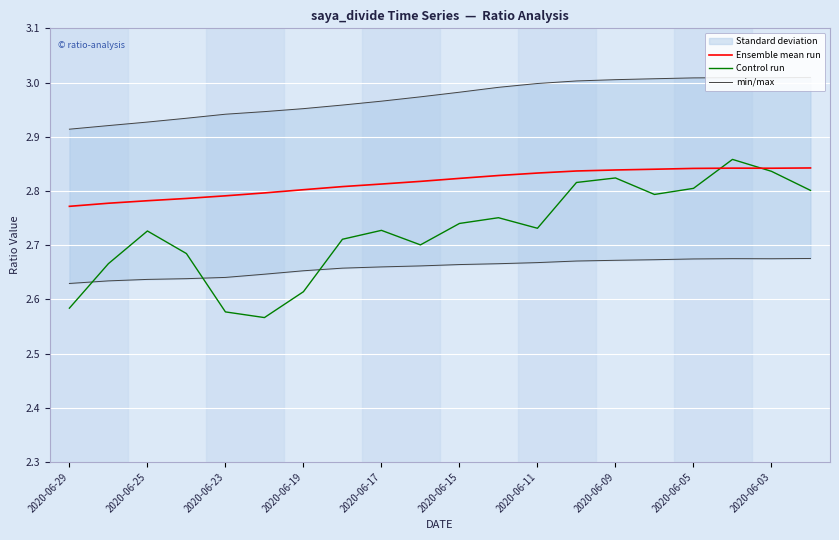

Reading left to right, transcribe all the data shown in this chart.

Ensemble mean run: 2.8	2.8	2.8	2.8	2.8	2.8	2.8	2.8	2.8	2.8	2.8	2.8	2.8	2.8	2.8	2.8	2.8	2.8	2.8	2.8
Control run: 2.6	2.7	2.7	2.7	2.6	2.6	2.6	2.7	2.7	2.7	2.7	2.8	2.7	2.8	2.8	2.8	2.8	2.9	2.8	2.8
min/max: 2.9	2.9	2.9	2.9	2.9	2.9	3.0	3.0	3.0	3.0	3.0	3.0	3.0	3.0	3.0	3.0	3.0	3.0	3.0	3.0